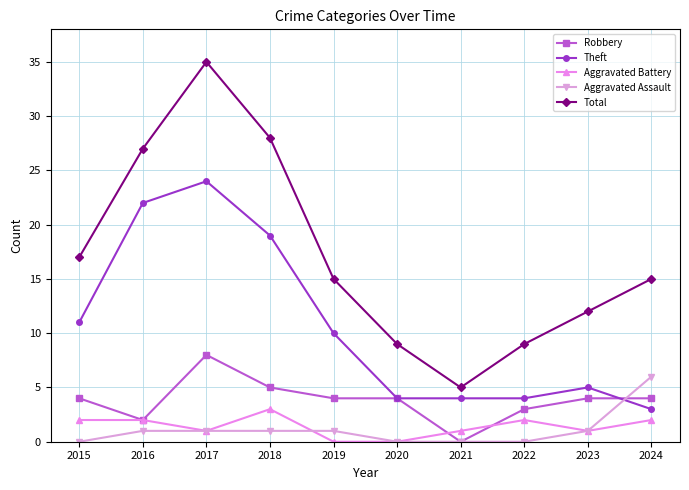

Which series has the widest spread of values?

Total